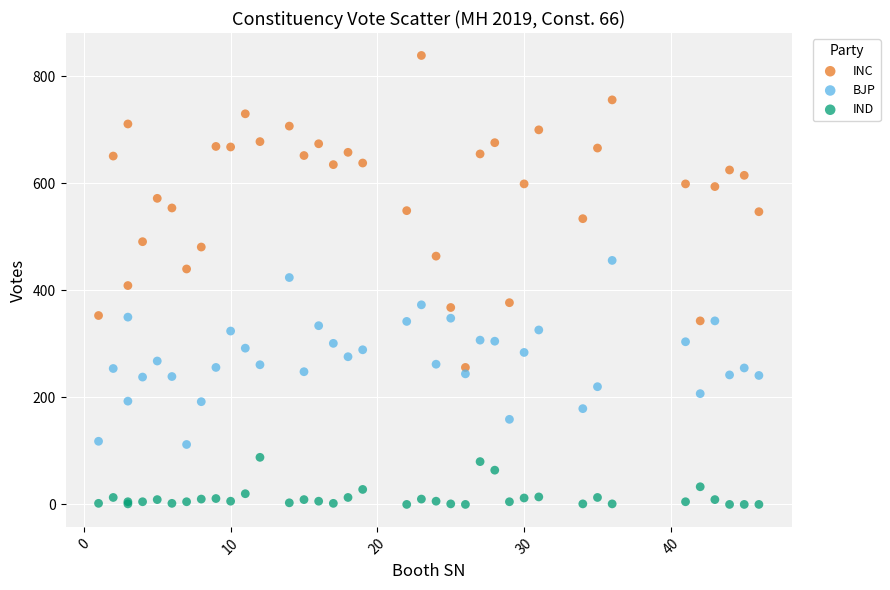

Which series reaches the minimum Y coordinate?

IND